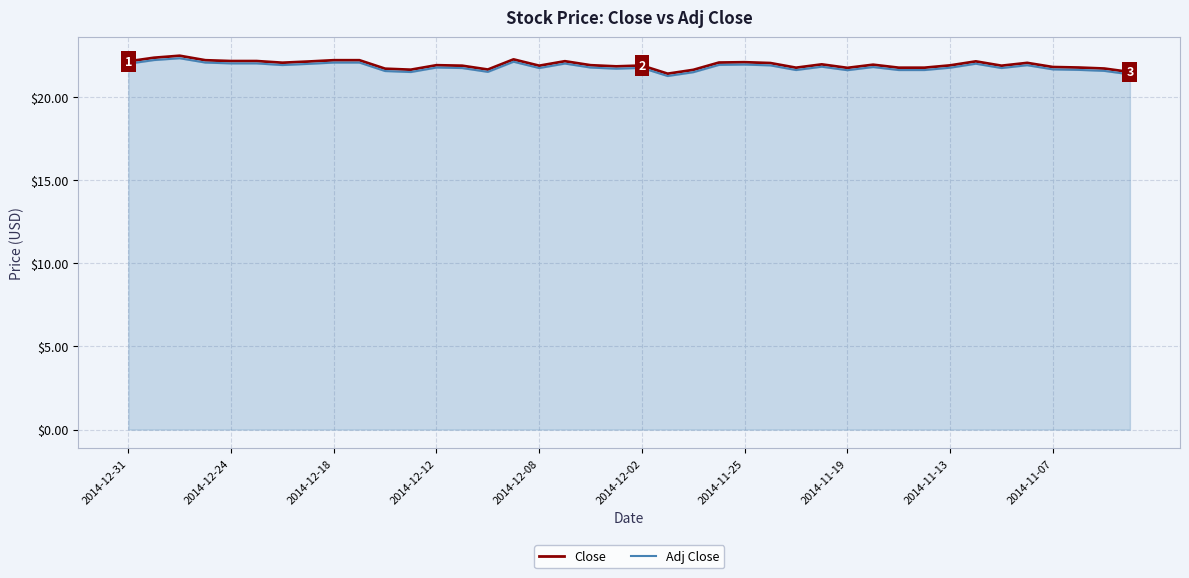

What is the lowest value of the Adj Close series?

21.3